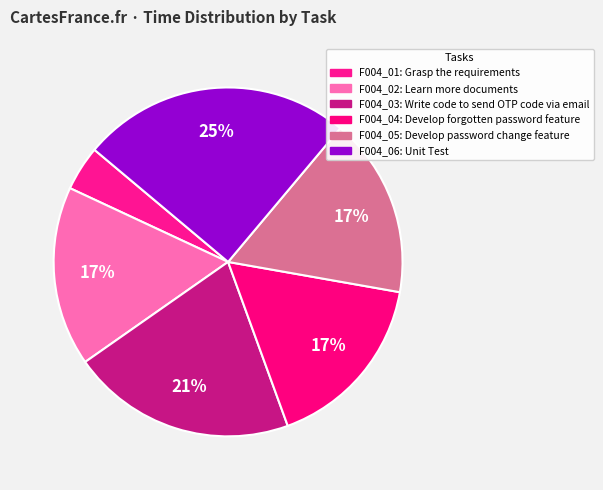

How many slices are in this pie chart?

6